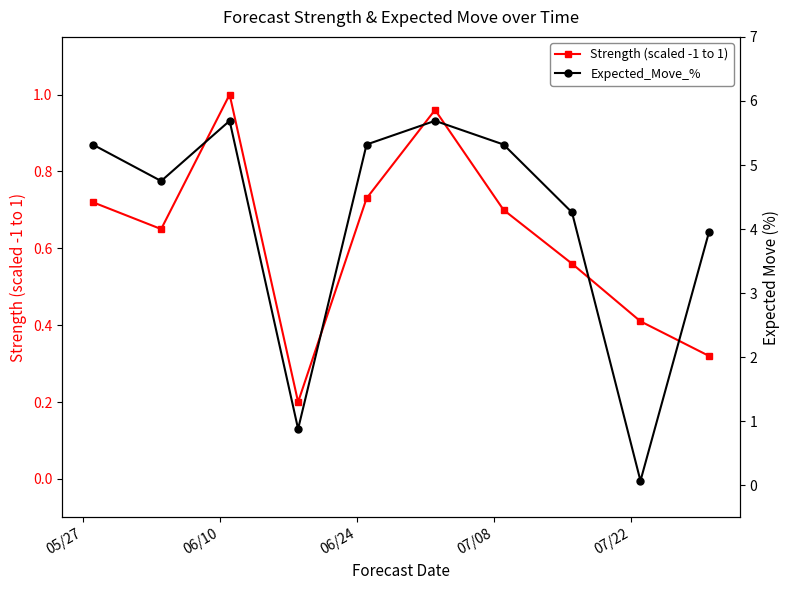

True or false: Strength (scaled -1 to 1) has more than 2 interior local peaks.

False